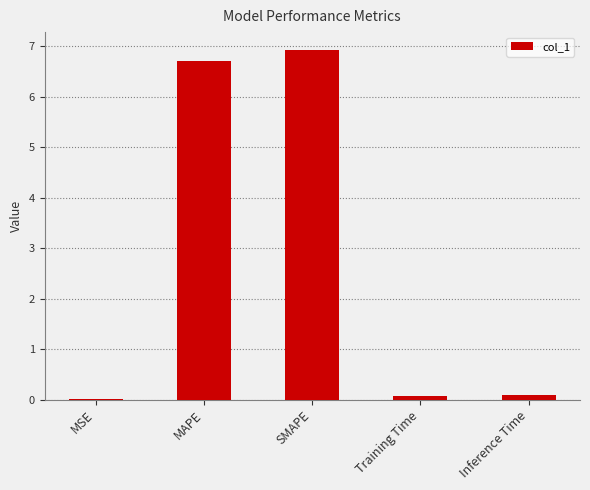

True or false: the data shows 0.0 at MSE.

True